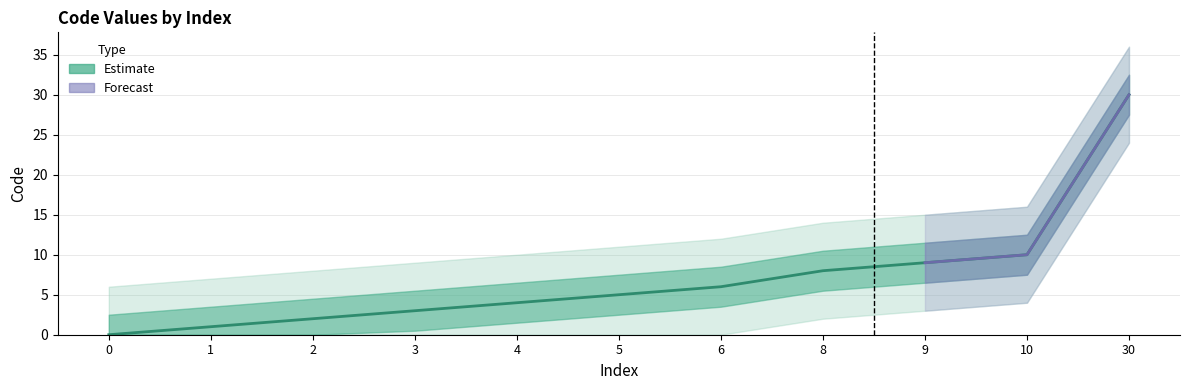

Reading right to left, what are all the values shown in this chart?

30=30	10=10	9=9	8=8	6=6	5=5	4=4	3=3	2=2	1=1	0=0